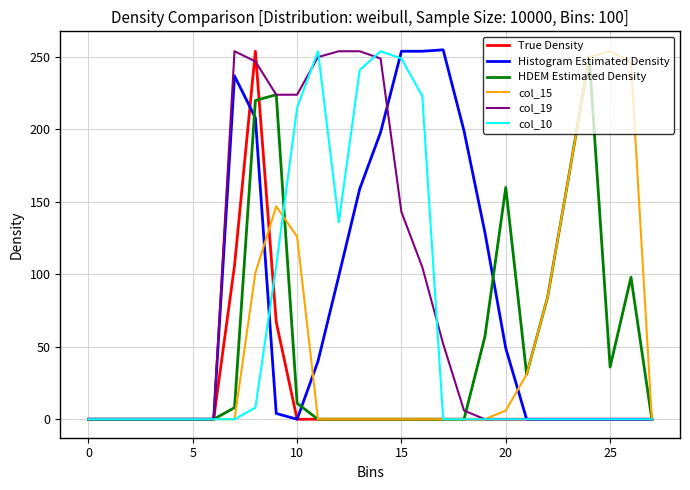

What is the maximum value shown in the chart?

255